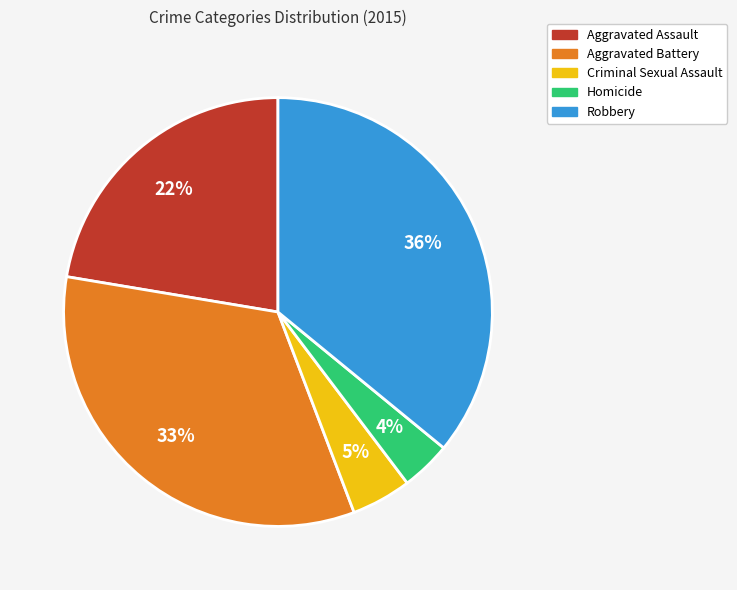

How many segments does this pie chart have?

5